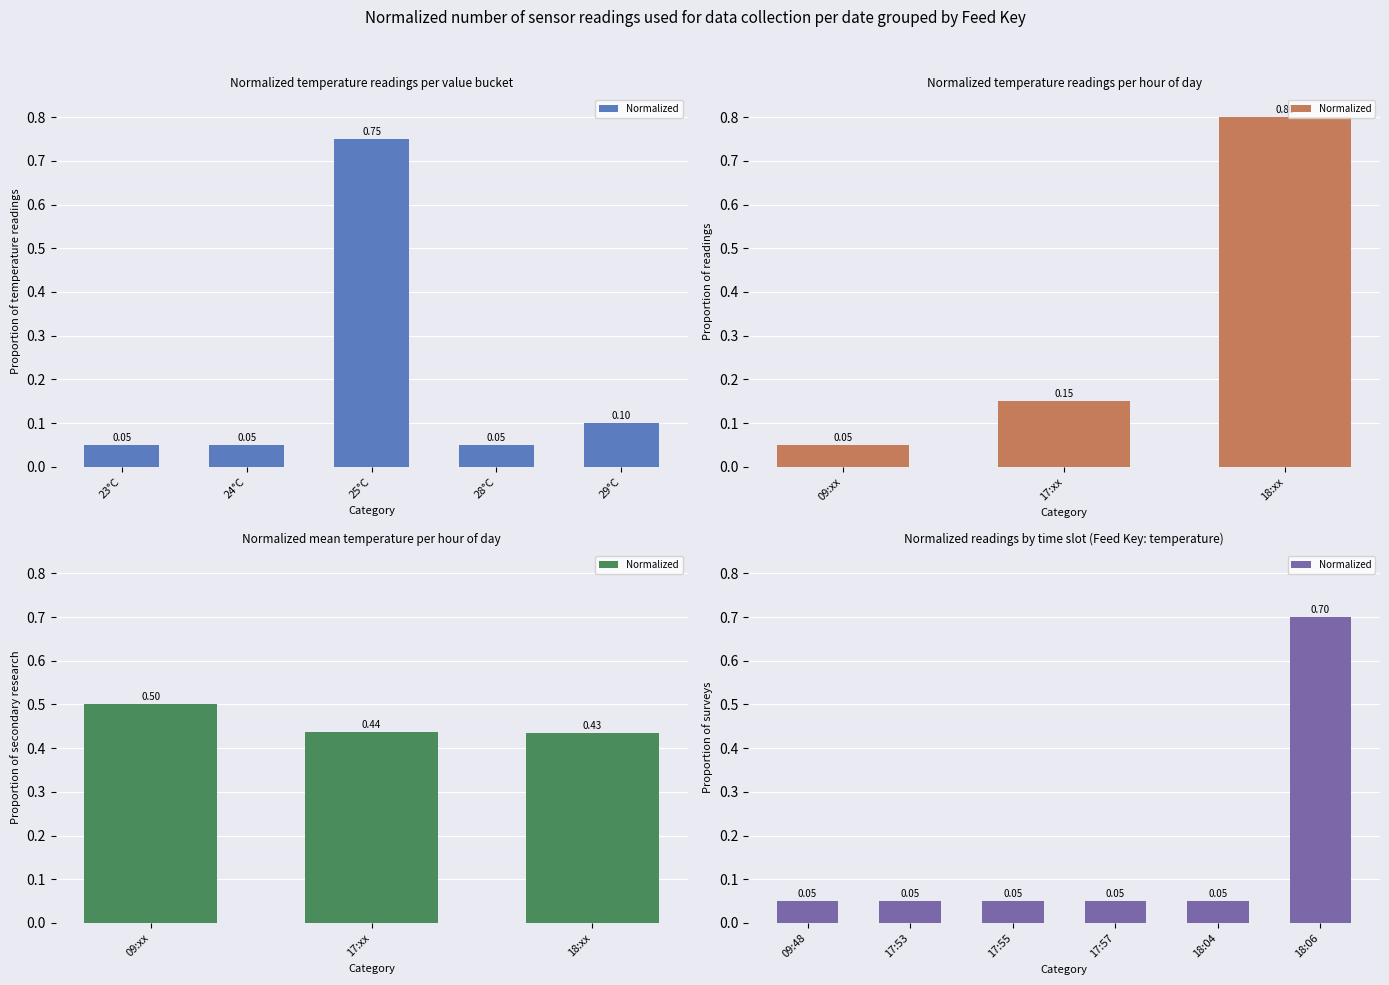

How many categories are shown in the chart?

6